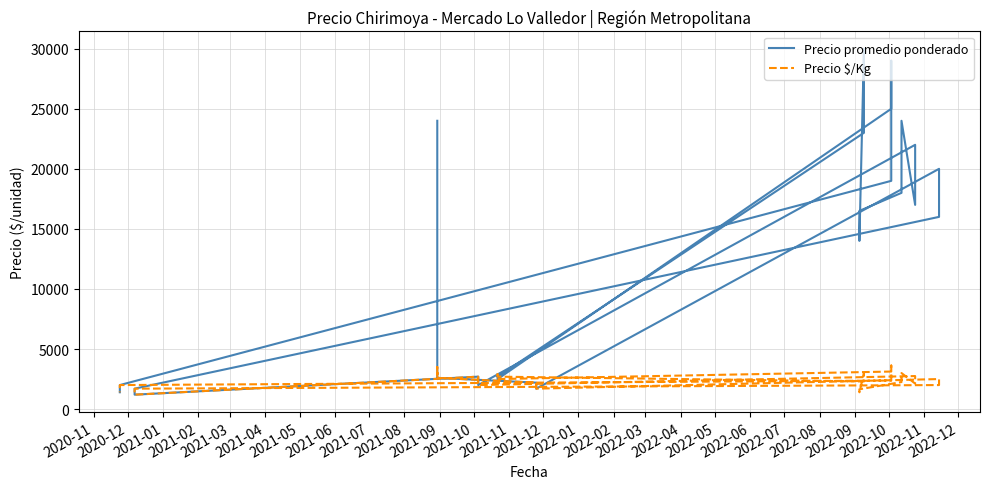

Which series has the widest spread of values?

Precio promedio ponderado